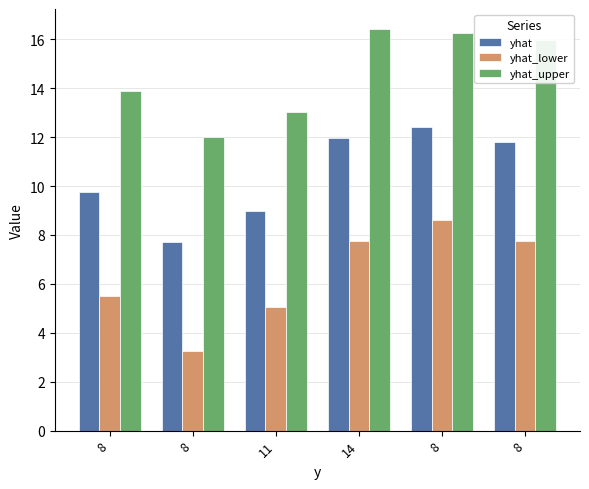

How many categories are shown in the chart?

6